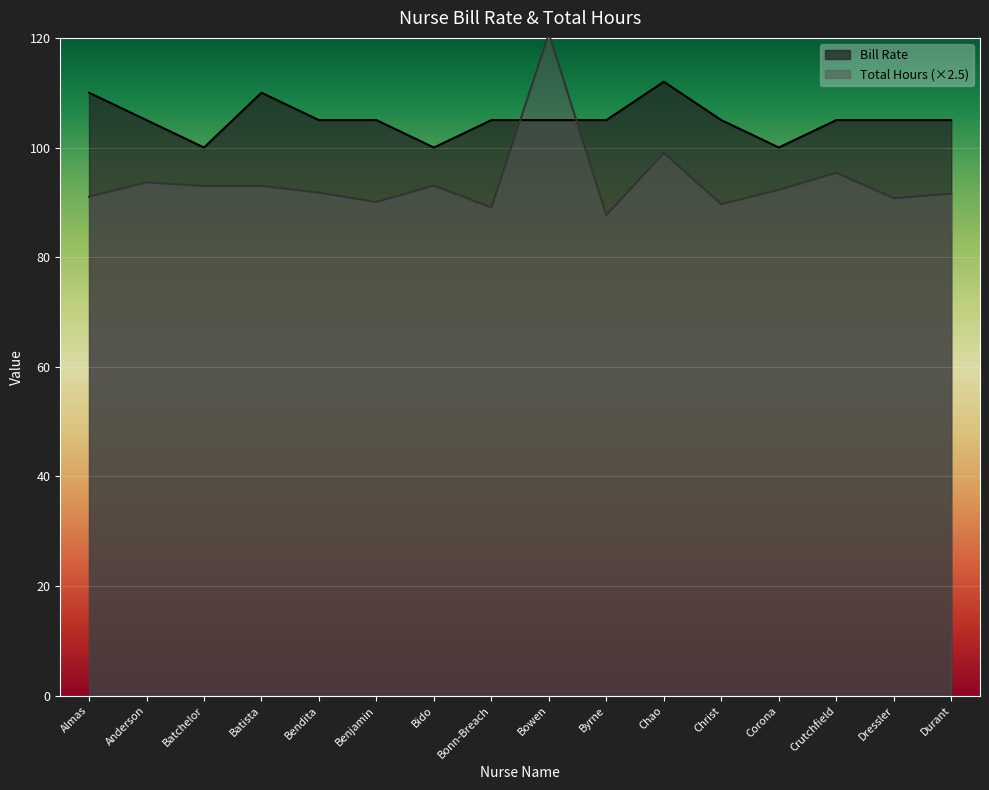

Reading right to left, transcribe all the data shown in this chart.

Bill Rate: 105.0	105.0	105.0	100.0	105.0	112.0	105.0	105.0	105.0	100.0	105.0	105.0	110.0	100.0	105.0	110.0
Total Hours: 91.6	90.8	95.4	92.3	89.7	99.0	87.7	120.8	89.1	93.0	90.1	91.8	93.0	93.0	93.7	91.0